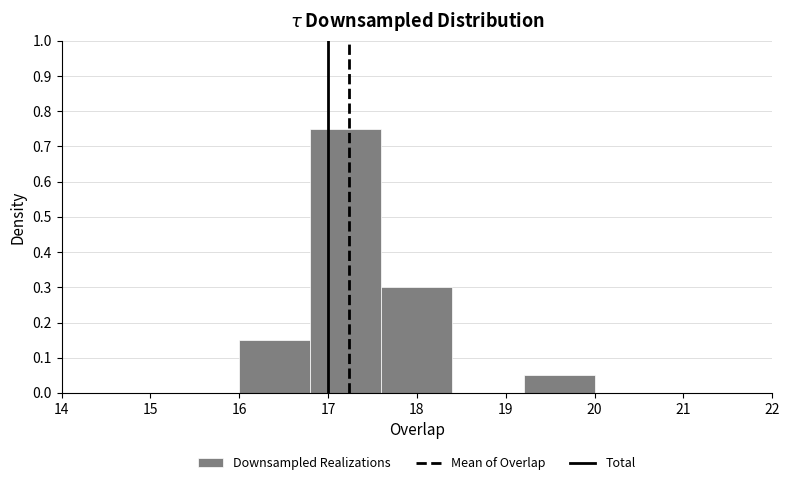

Reading left to right, list every bar in this chart as the range it spans on the x-axis followed by its height. The values are not printed on the chart, so give them approximately, as read against the axis.

16.0 to 16.8: 0.15
16.8 to 17.6: 0.75
17.6 to 18.4: 0.30
18.4 to 19.2: 0
19.2 to 20.0: 0.05